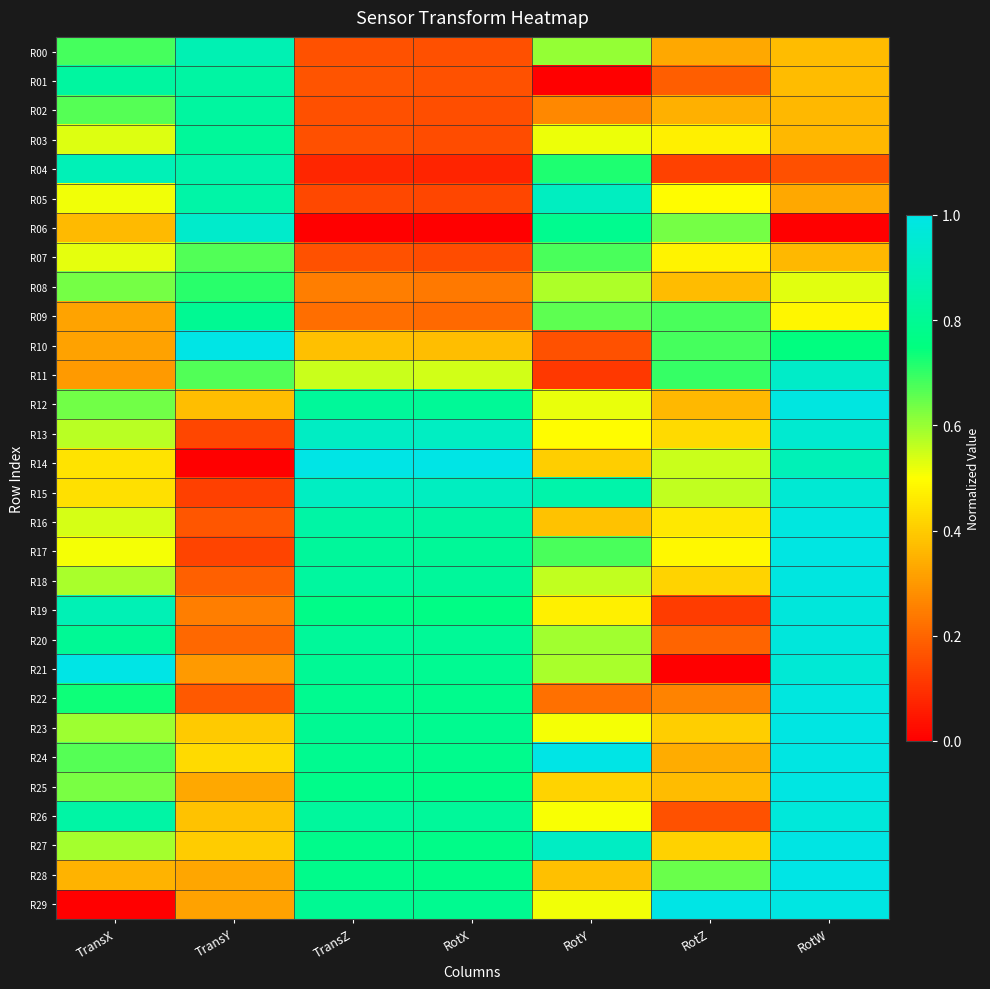

How many categories are shown in the chart?

7